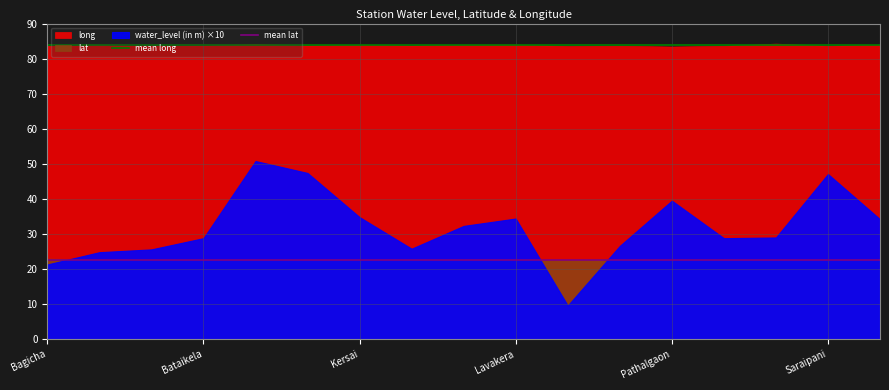

What is the lowest value of the mean long series?

83.8